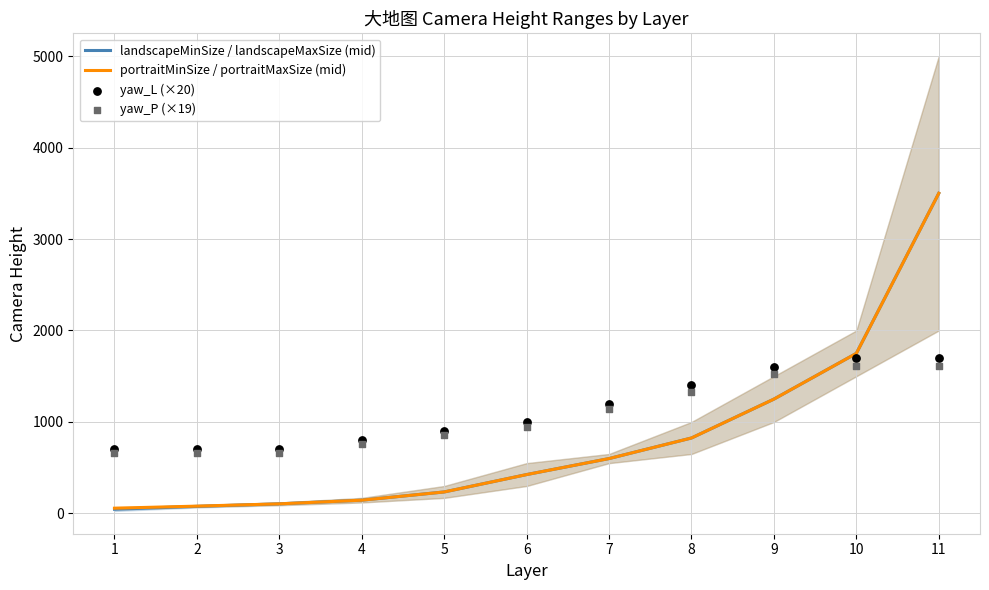

Which series has the widest spread of Y values?

landscapeMinSize / landscapeMaxSize (mid)